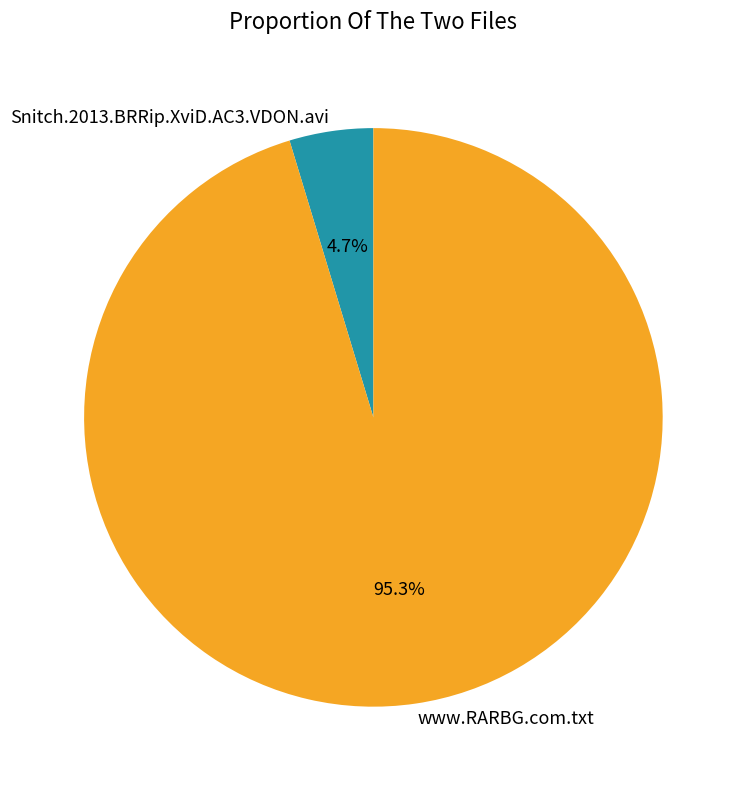

The Snitch.2013.BRRip.XviD.AC3.VDON.avi slice represents 5% of the pie. True or false?

True